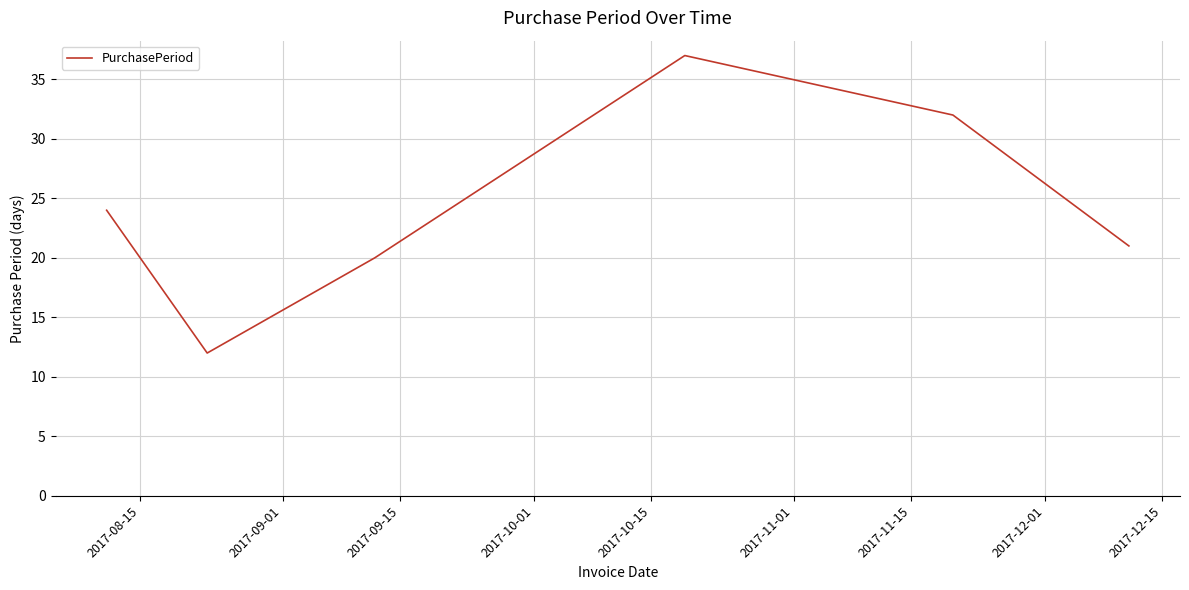

What is the maximum value shown in the chart?

37